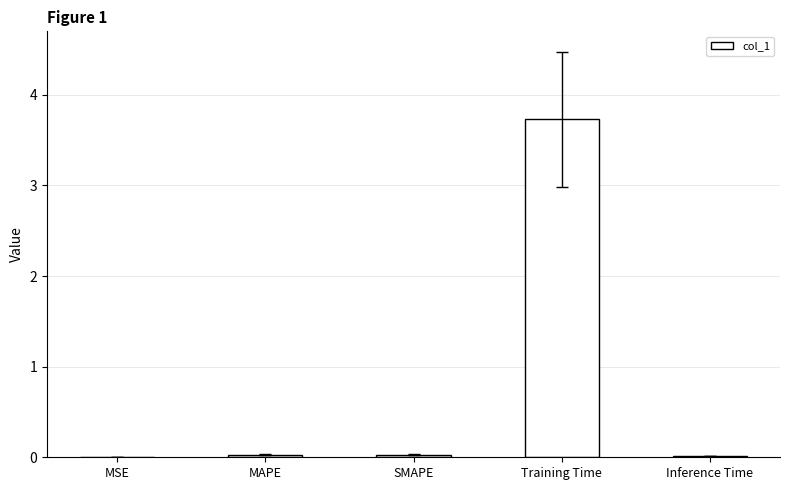

The chart shows a value of 3.7 at Training Time. True or false?

True